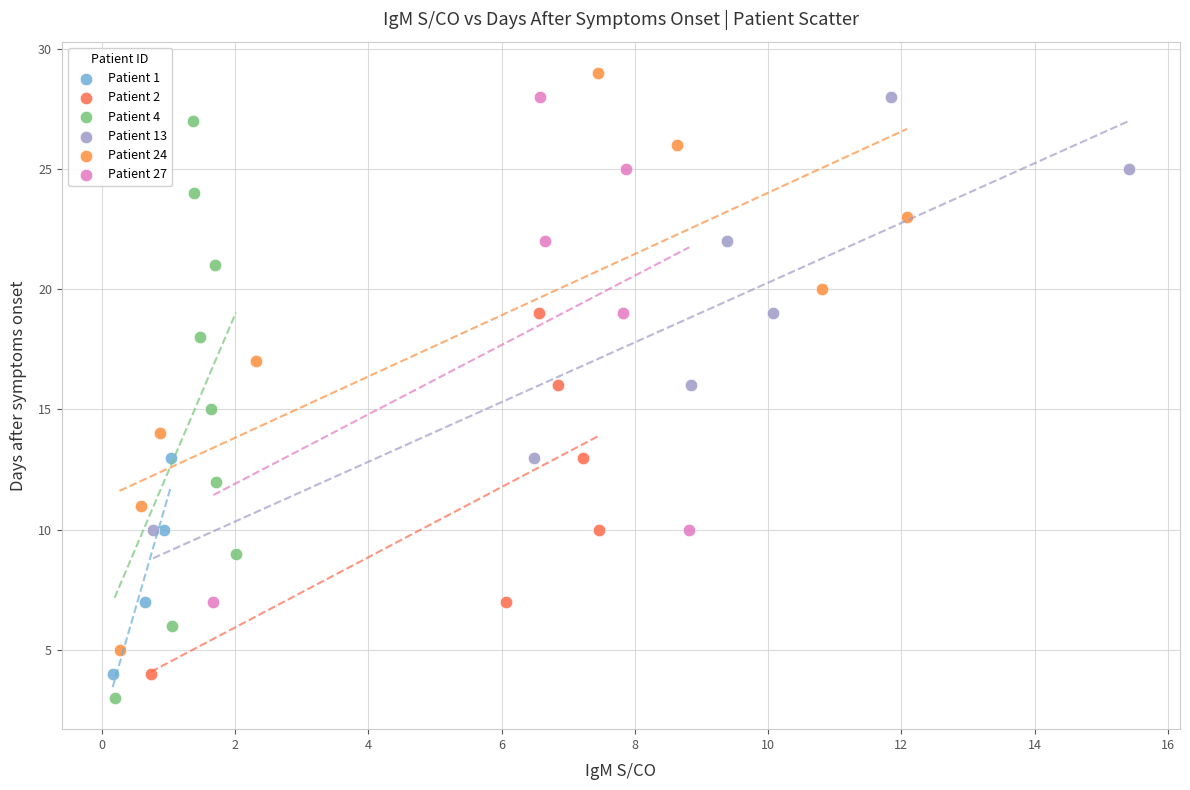

What are all the series names shown in the legend?

Patient 1, Patient 2, Patient 4, Patient 13, Patient 24, Patient 27